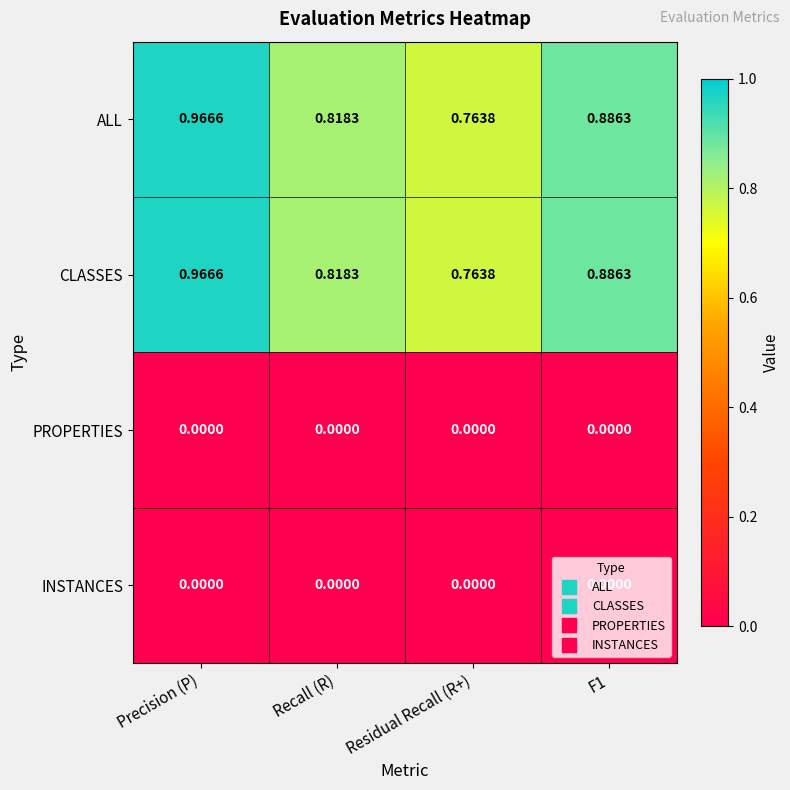

At which category is the sum across all series the highest?

Precision (P)